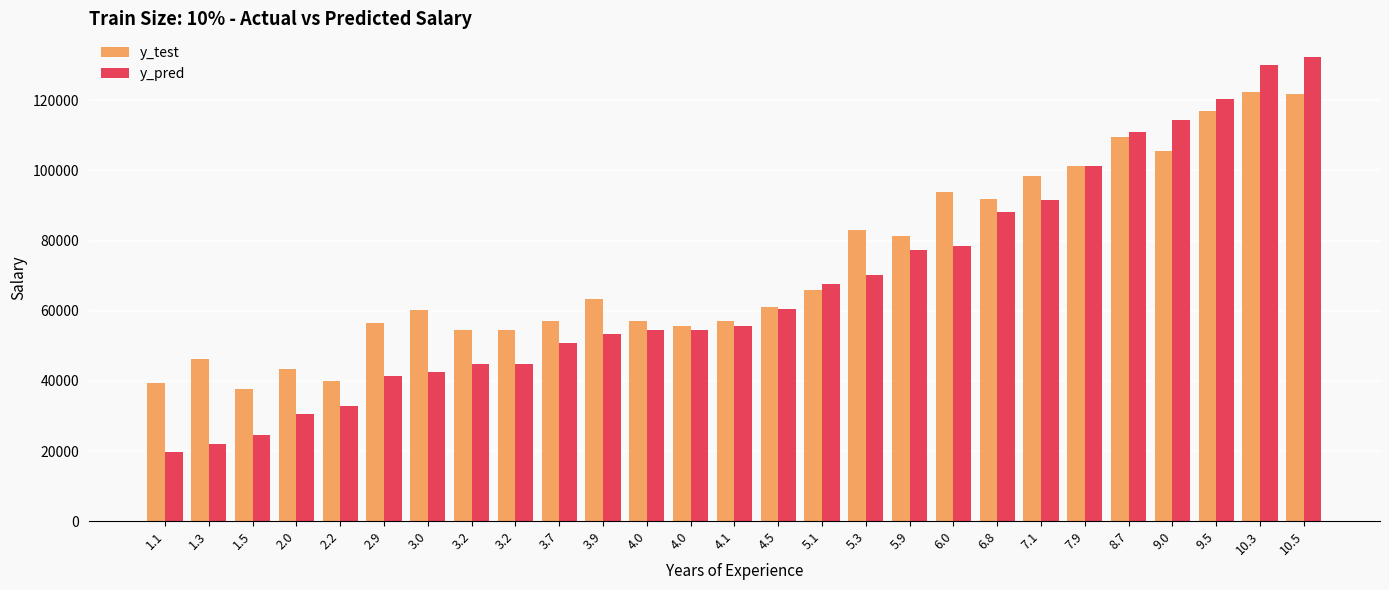

What is the value of the y_pred bar at the 4th from the left?

30544.2